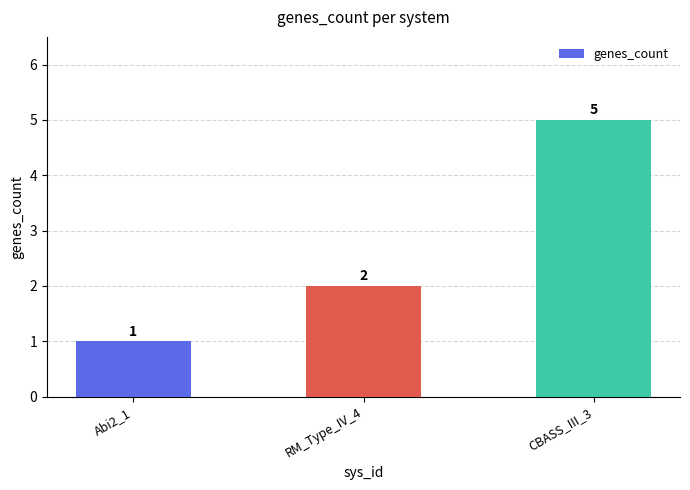

What is the label of the 3rd bar from the right?

Abi2_1